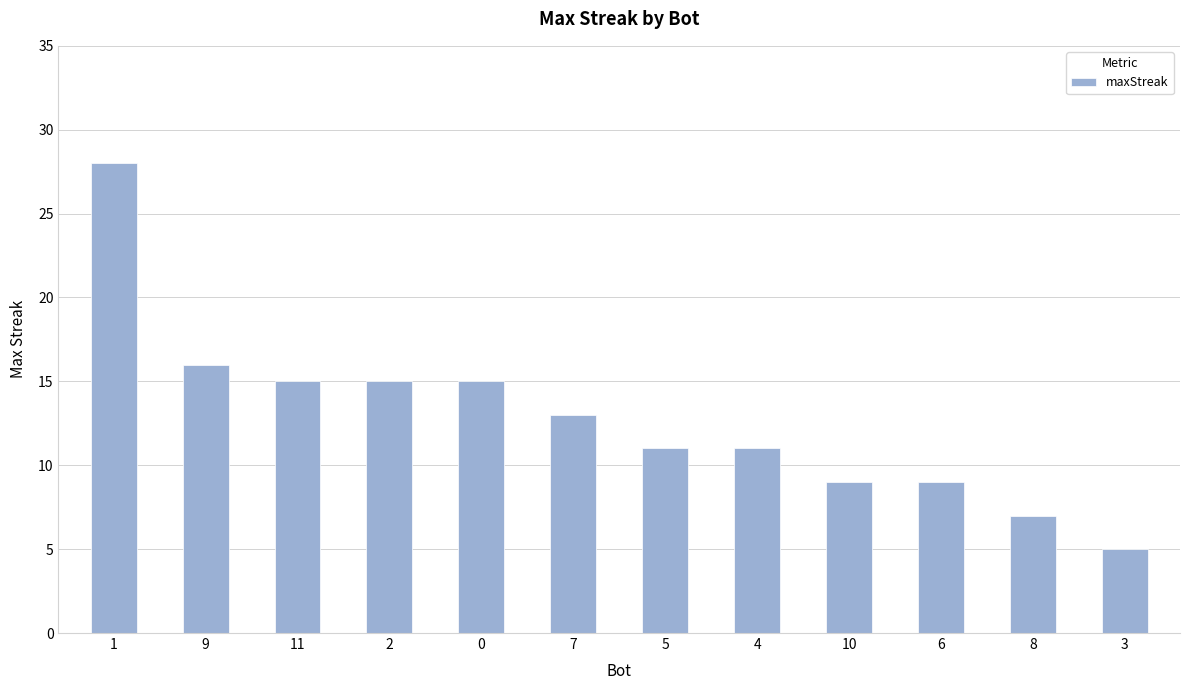

Where does the data first go above 13?

1